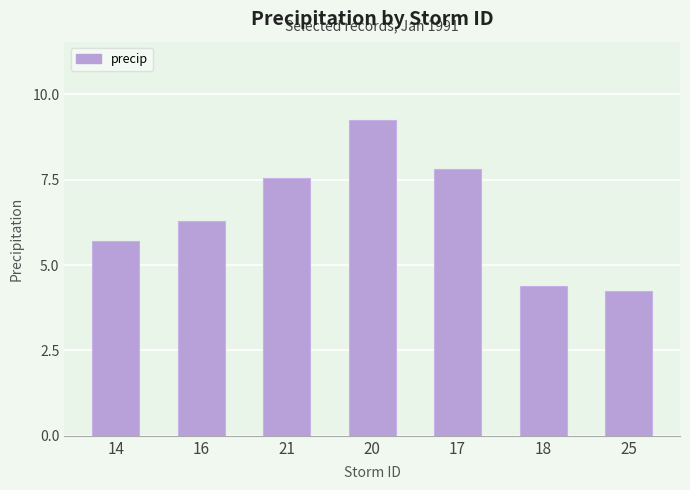

Where does the data first go above 6?

16